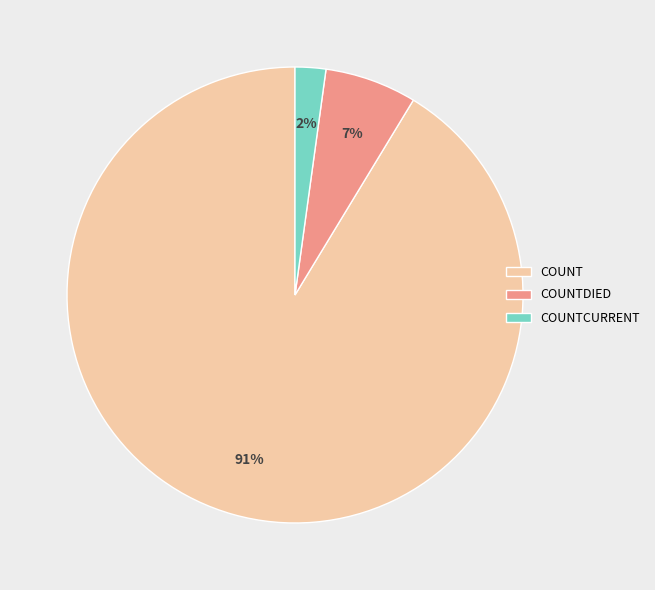

To the nearest percent, what is the difference between the largest and smallest slice percentages?

89%